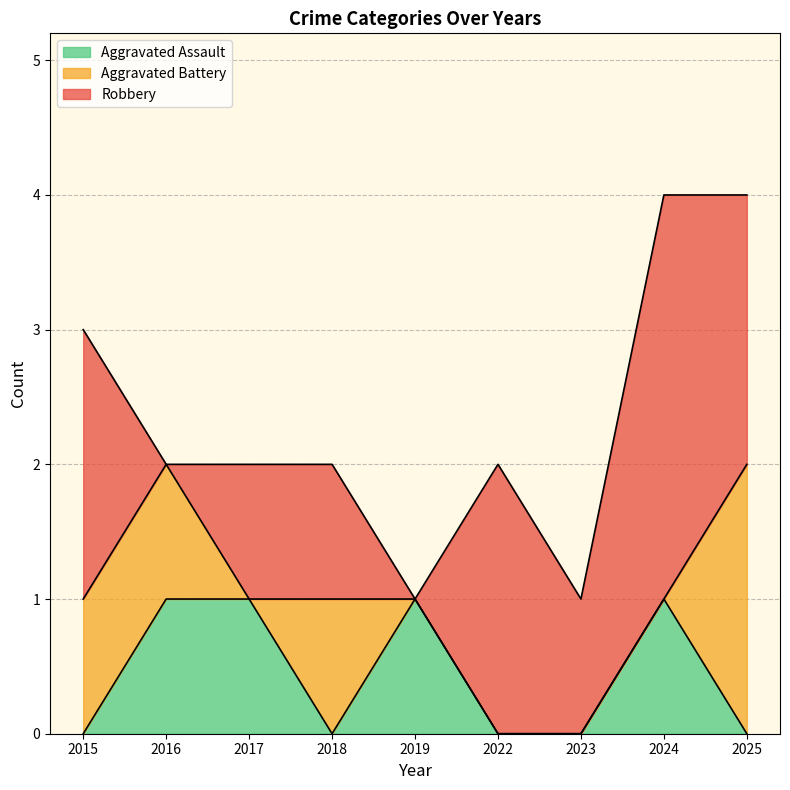

What is the total value across all series at 2016?

2